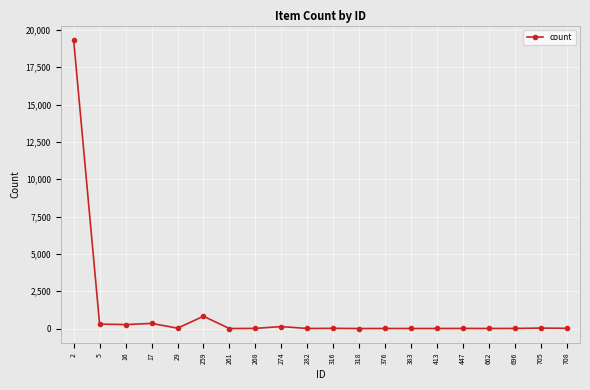

What is the difference between the maximum and minimum values?

19318